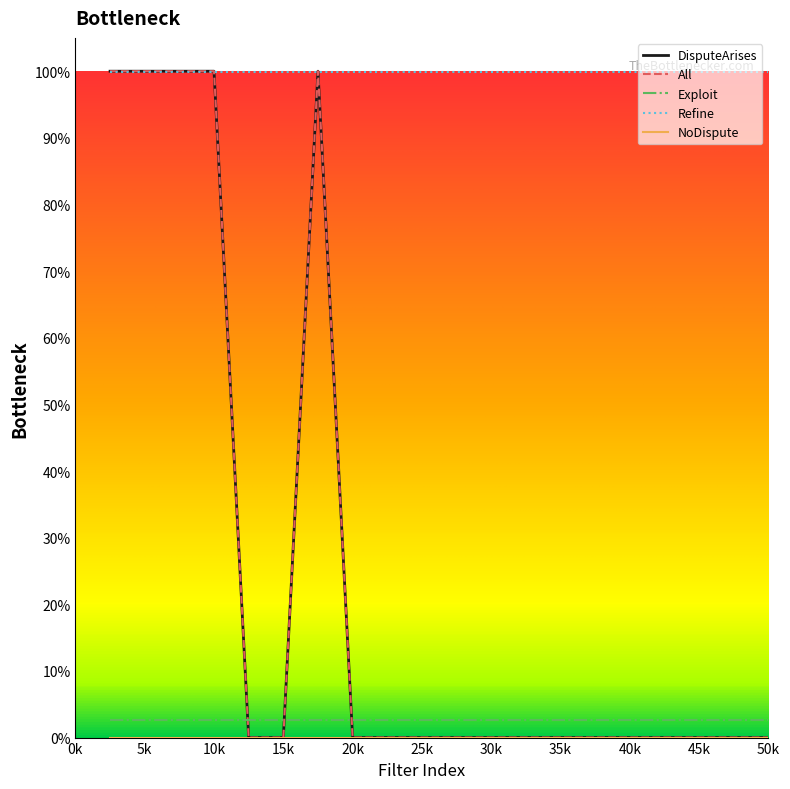

Which series has the largest total across all categories?

Refine